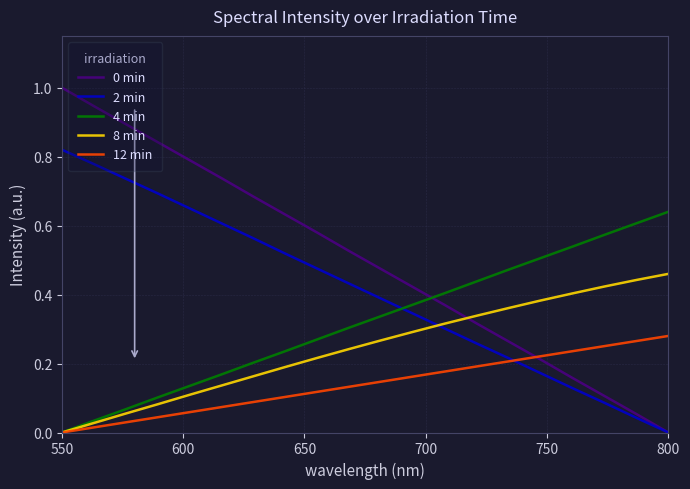

After their last crossing, which series has the higher values: 4 min or 2 min?

4 min